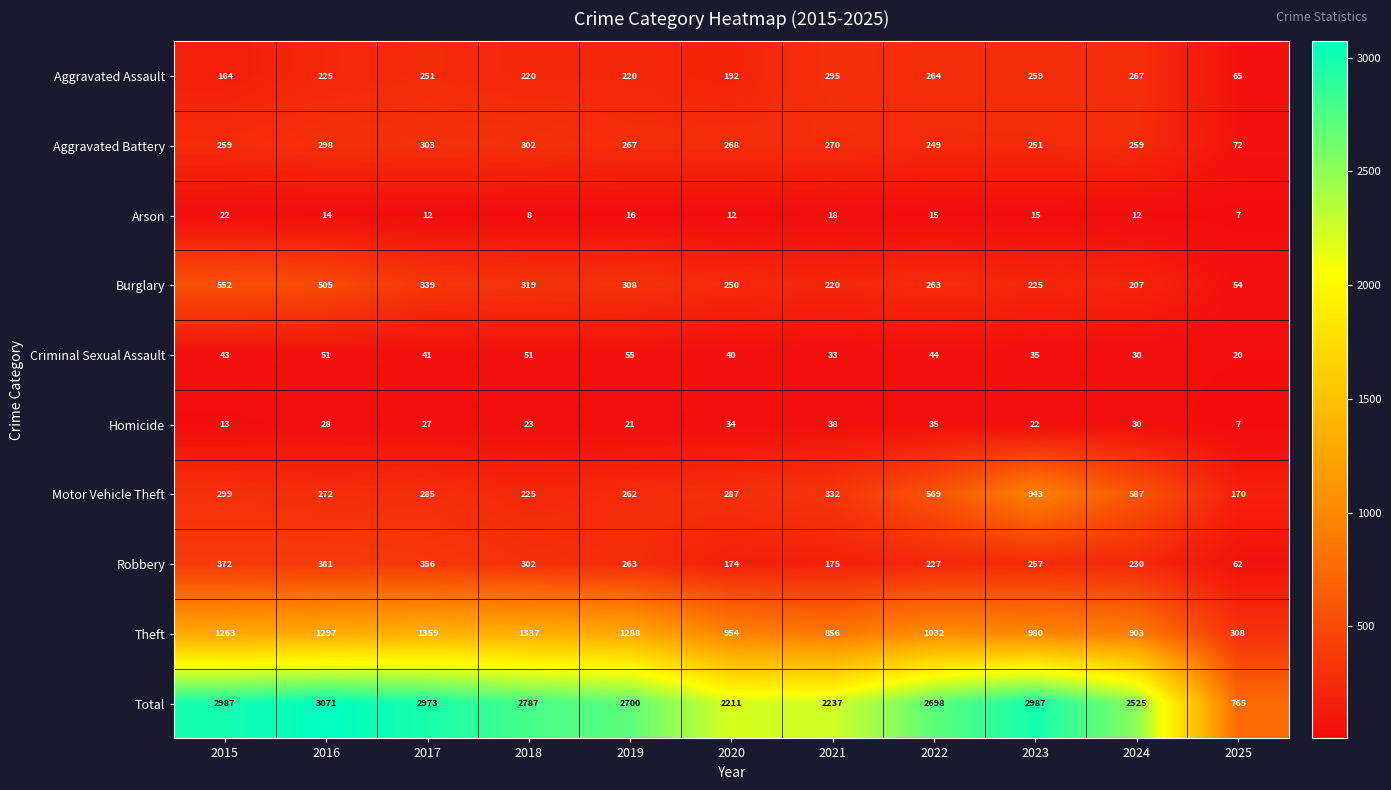

What is the sum of the Criminal Sexual Assault values at 2016 and 2024?

81